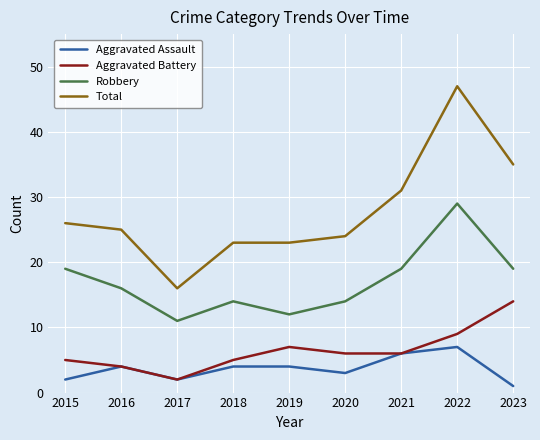

What value does the Total series have at 2022?

47